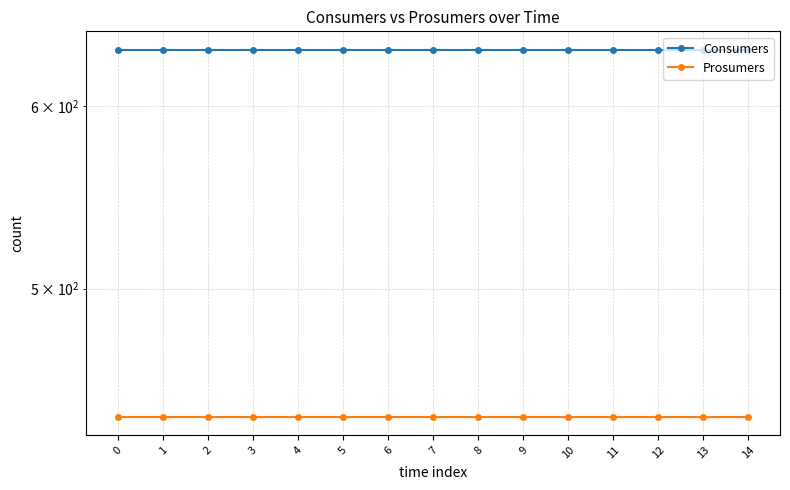

What is the value of the Consumers point at the 15th from the left?

635